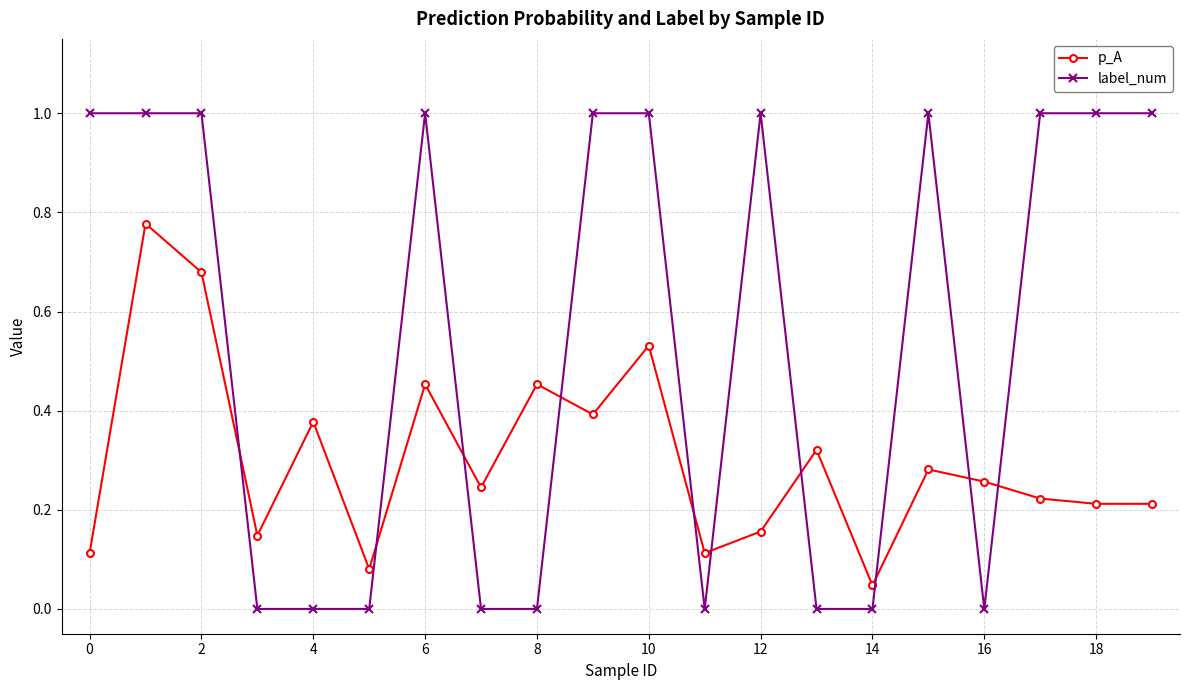

True or false: label_num has more than 1 interior local peaks.

True